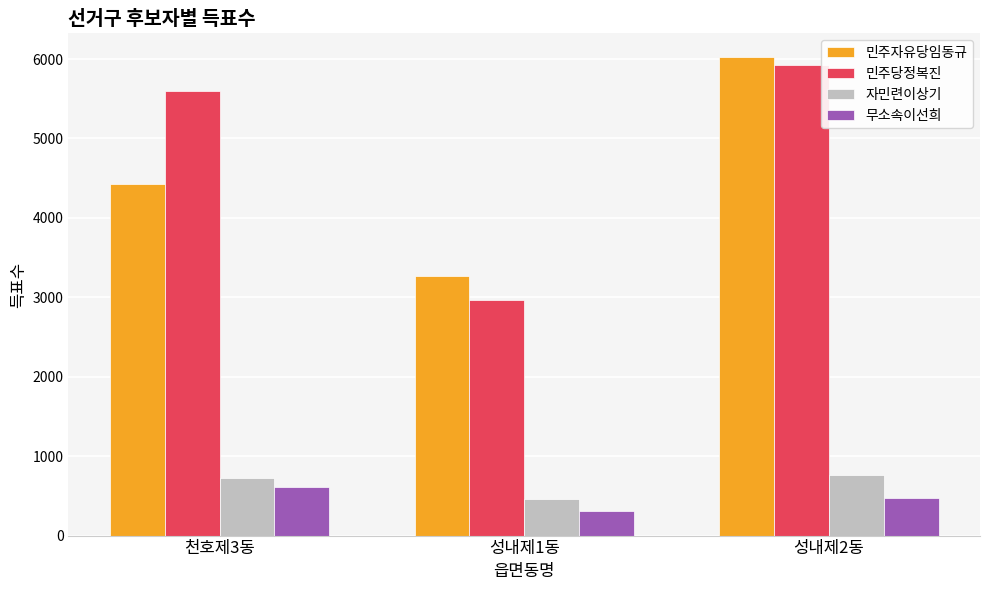

Reading left to right, what are all the values shown in this chart?

민주자유당임동규: 천호제3동=4421	성내제1동=3268	성내제2동=6023
민주당정복진: 천호제3동=5601	성내제1동=2961	성내제2동=5925
자민련이상기: 천호제3동=725	성내제1동=465	성내제2동=758
무소속이선희: 천호제3동=612	성내제1동=311	성내제2동=477